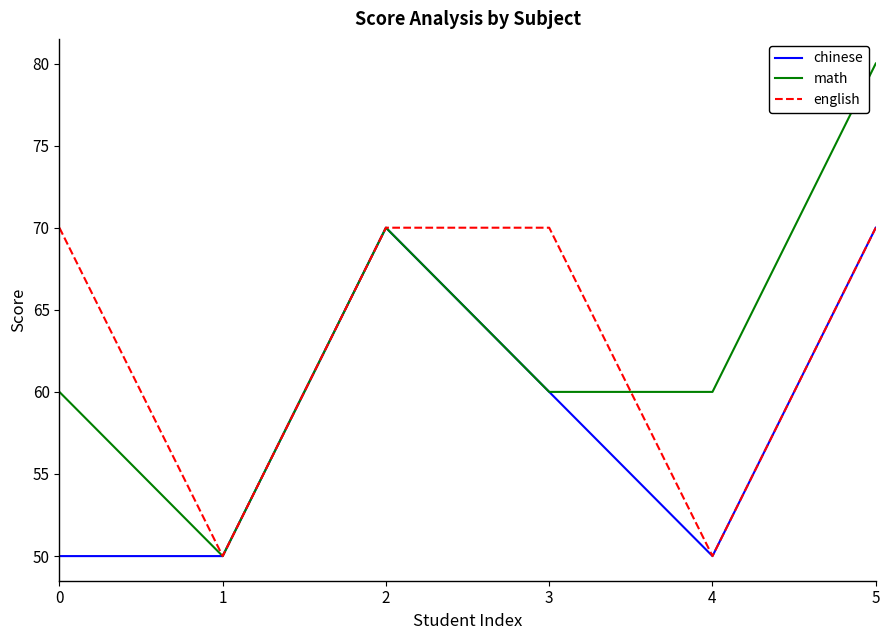

Reading left to right, list all the values displayed in this chart.

chinese: 50	50	70	60	50	70
math: 60	50	70	60	60	80
english: 70	50	70	70	50	70